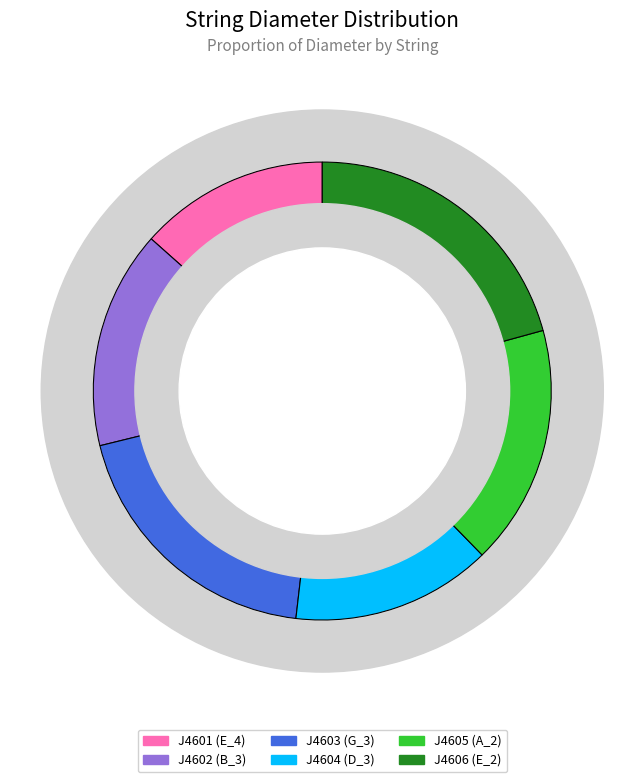

What is the smallest slice in the pie chart?

J4601